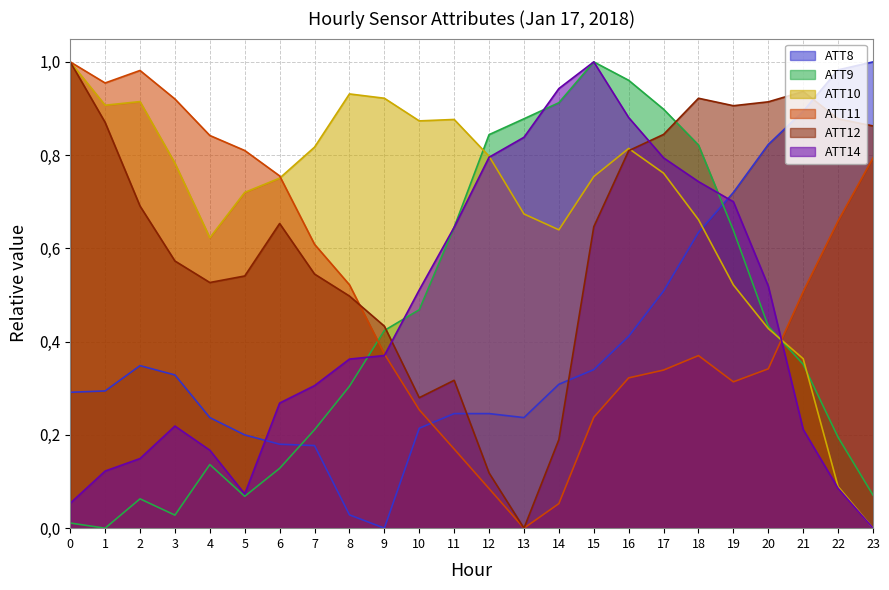

How many lines are shown in the chart?

6